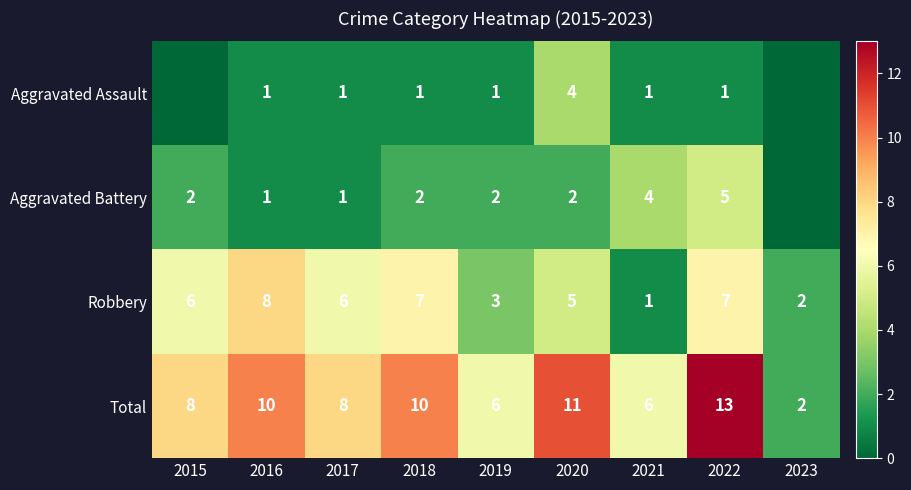

Count the Robbery values in the range 3 to 7.

6